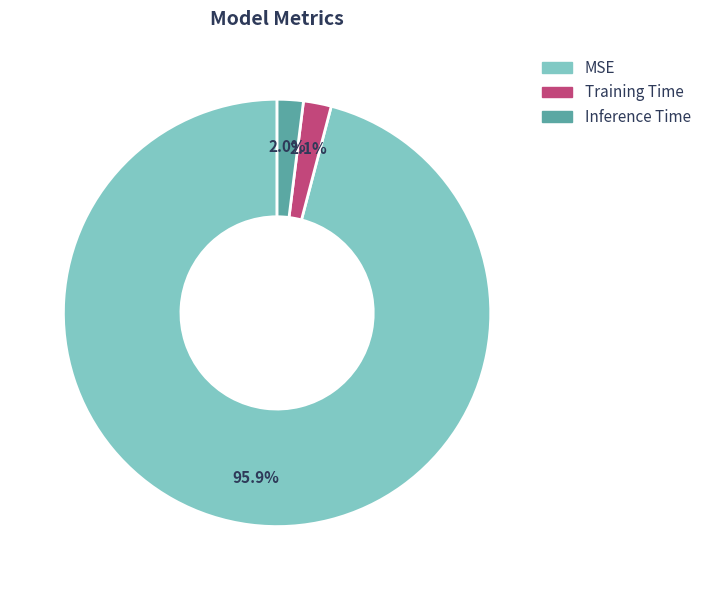

Do Training Time and MSE together represent more than half of the pie?

Yes